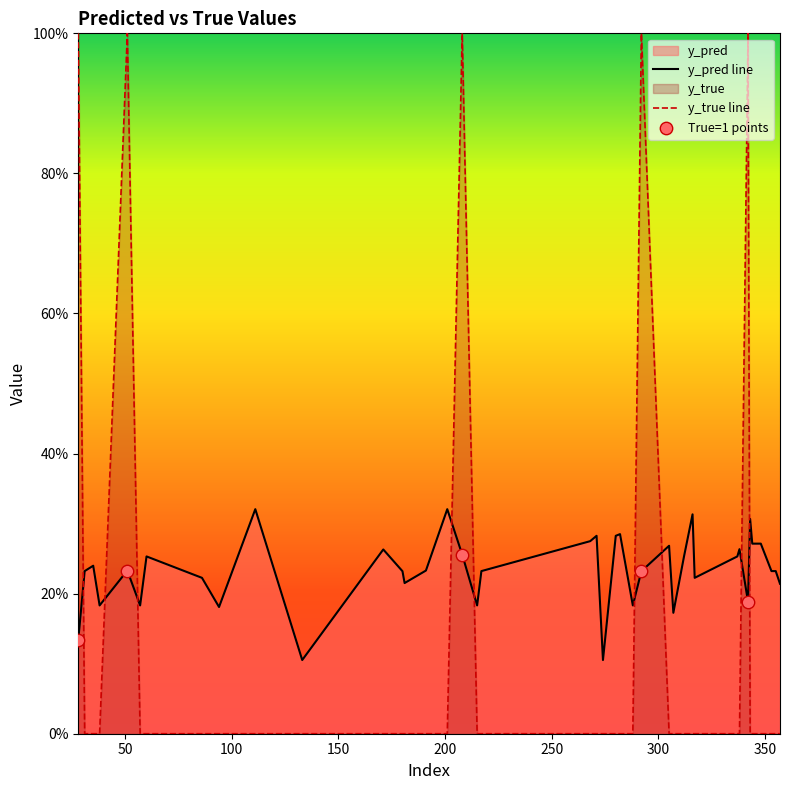

Which series contains the lowest Y value?

y_true